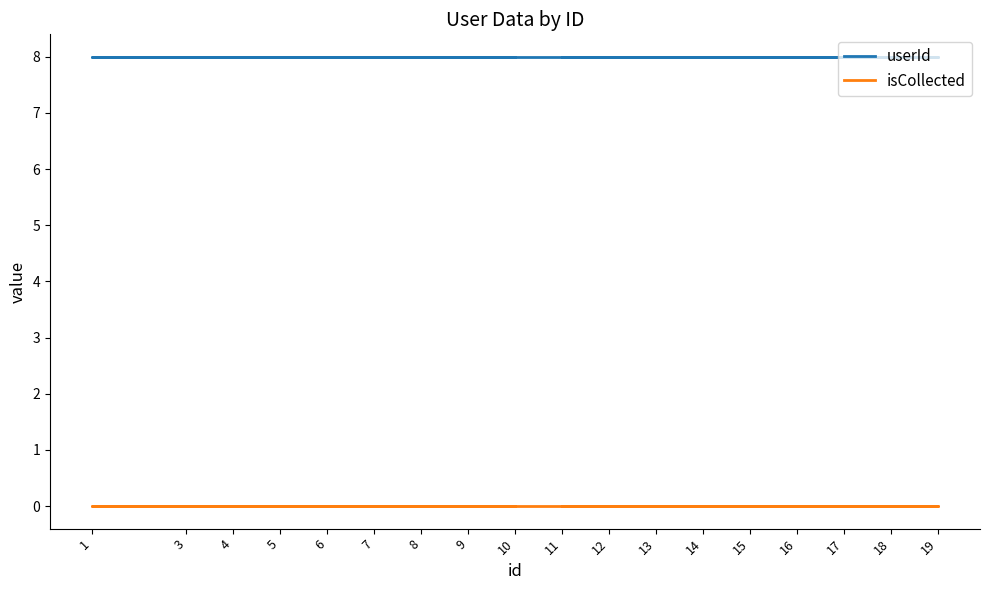

What is the total value across all series at 17?

8